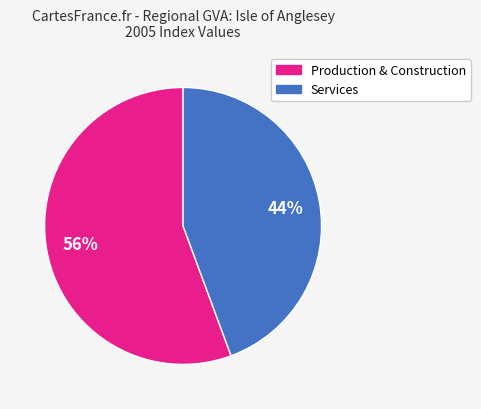

Does any single category account for the majority?

Yes